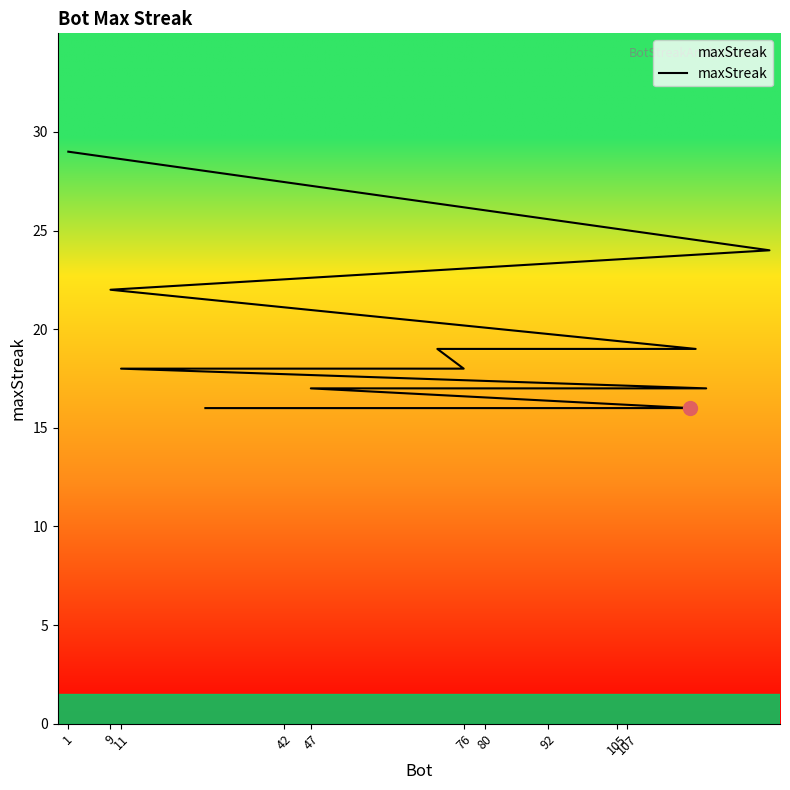

The chart shows a value of 5 at 107. True or false?

False